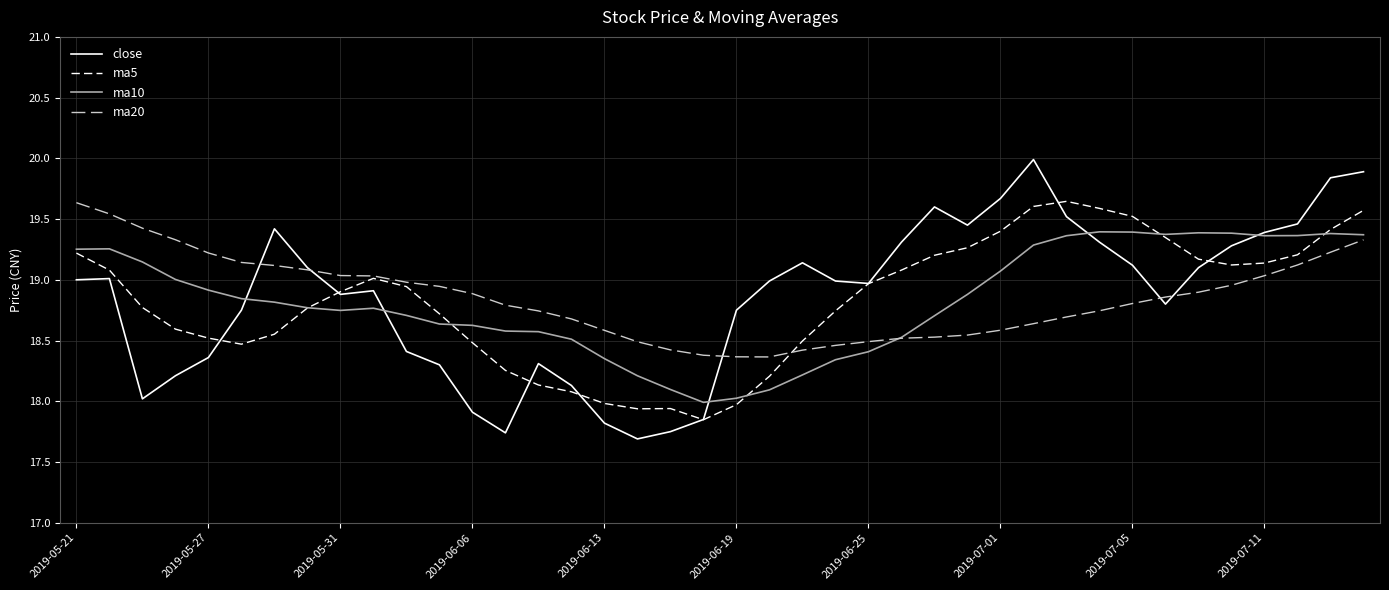

What is the smallest value displayed?

17.7